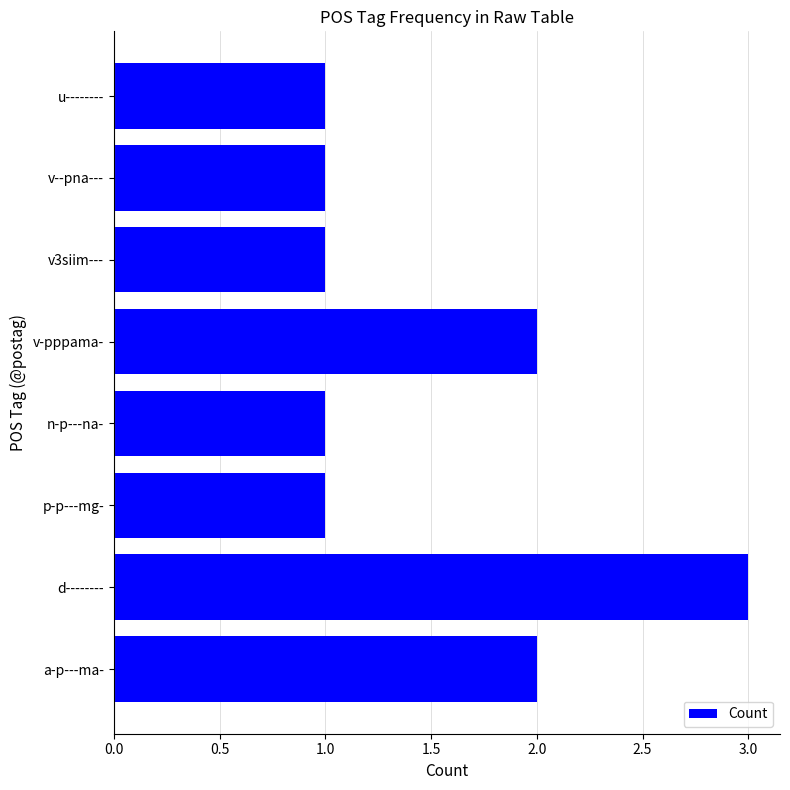

Reading bottom to top, what are all the values shown in this chart?

a-p---ma-=2	d--------=3	p-p---mg-=1	n-p---na-=1	v-pppama-=2	v3siim---=1	v--pna---=1	u--------=1